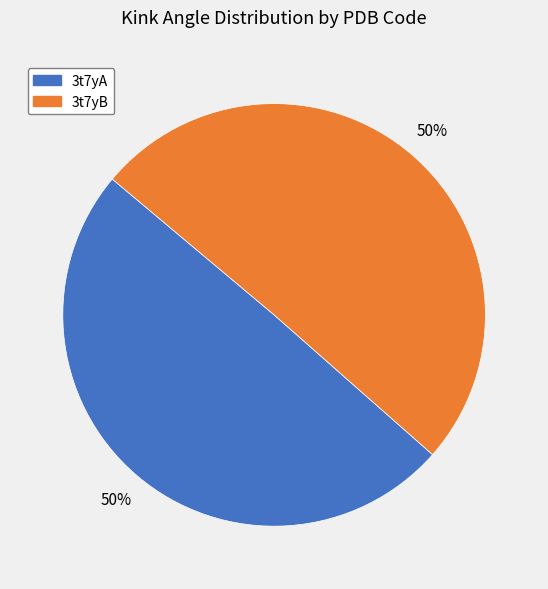

To the nearest percent, what is the average slice percentage?

50%